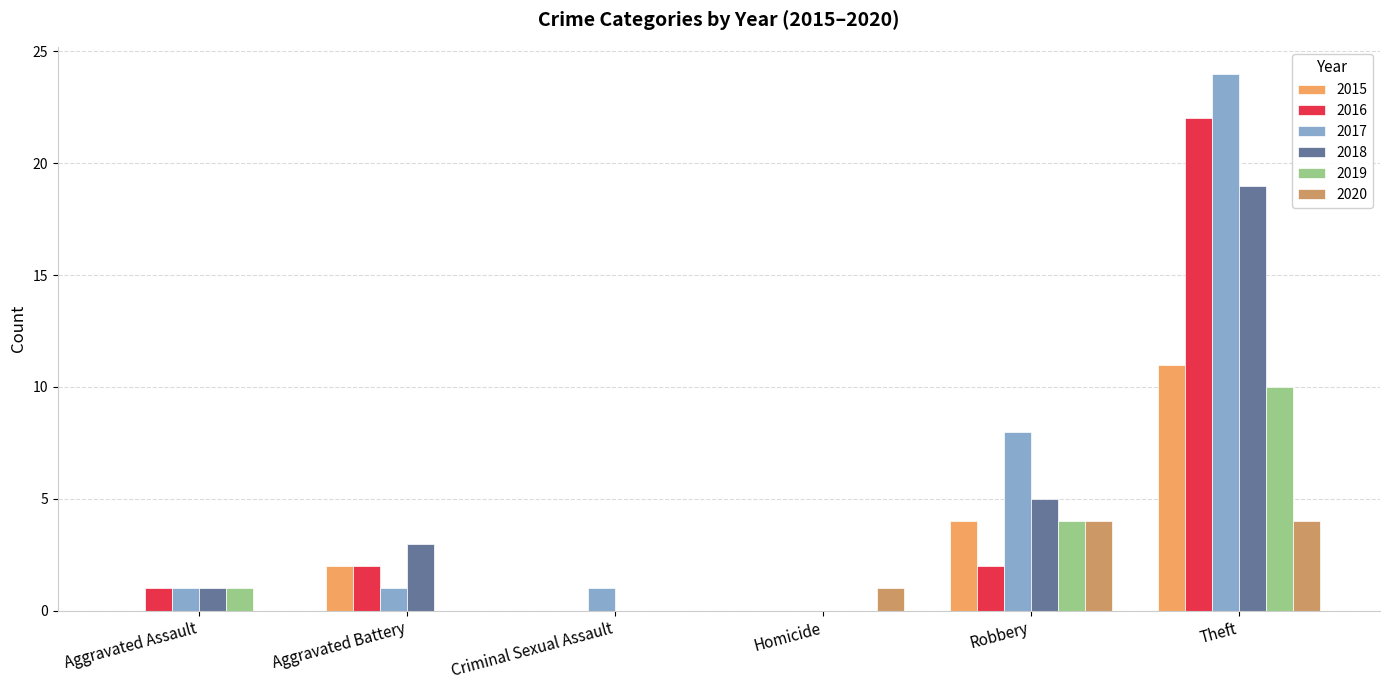

Where is 2018 nearest to the value 9?

Robbery